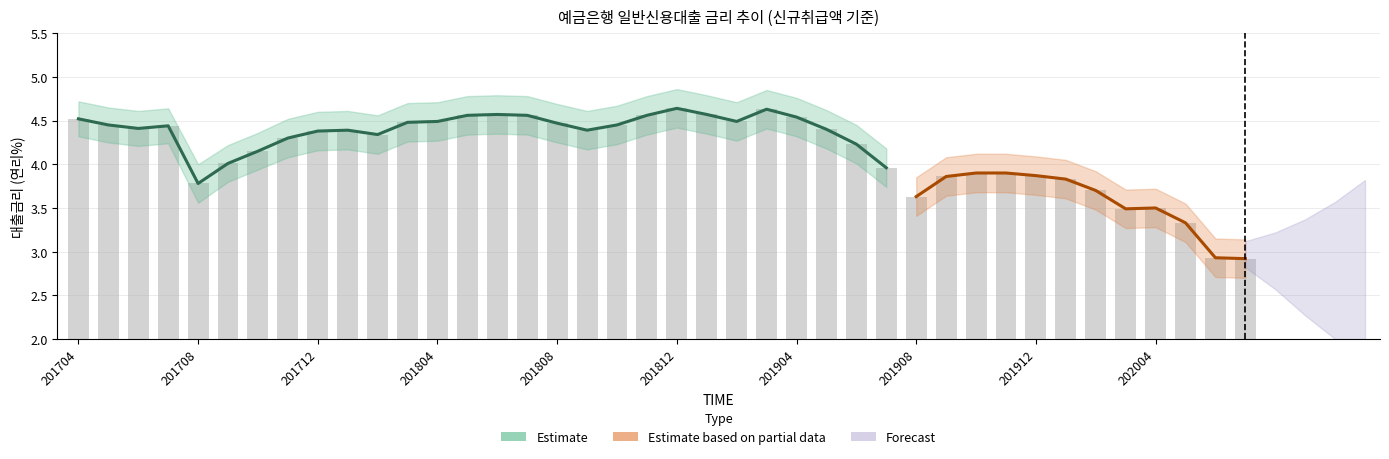

The value at 201710 is 4.2. True or false?

True